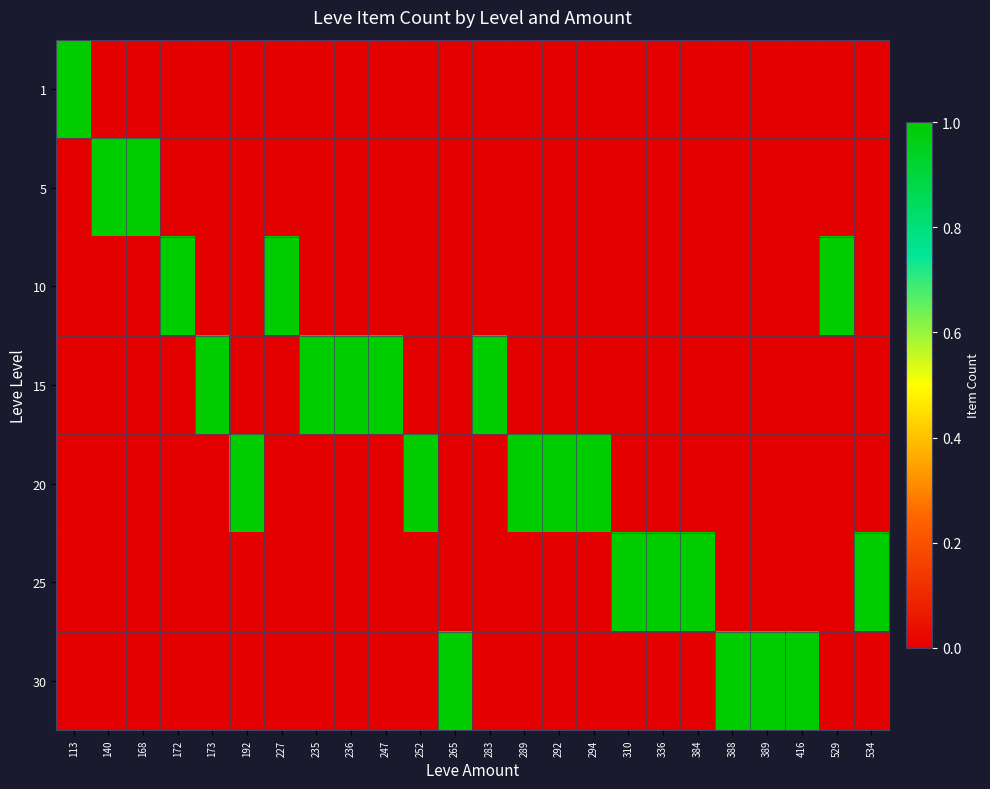

At 292, list the series in order from largest to smallest.

20, 1, 5, 10, 15, 25, 30